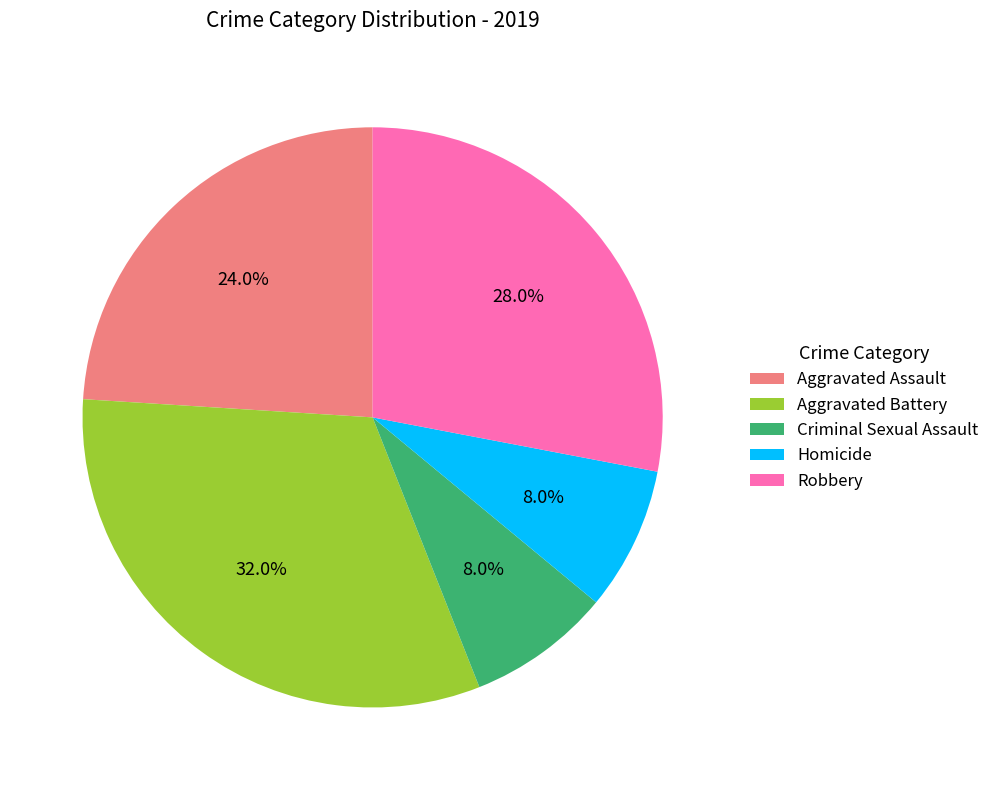

To the nearest percent, what is the combined percentage of Homicide and Aggravated Assault?

32%